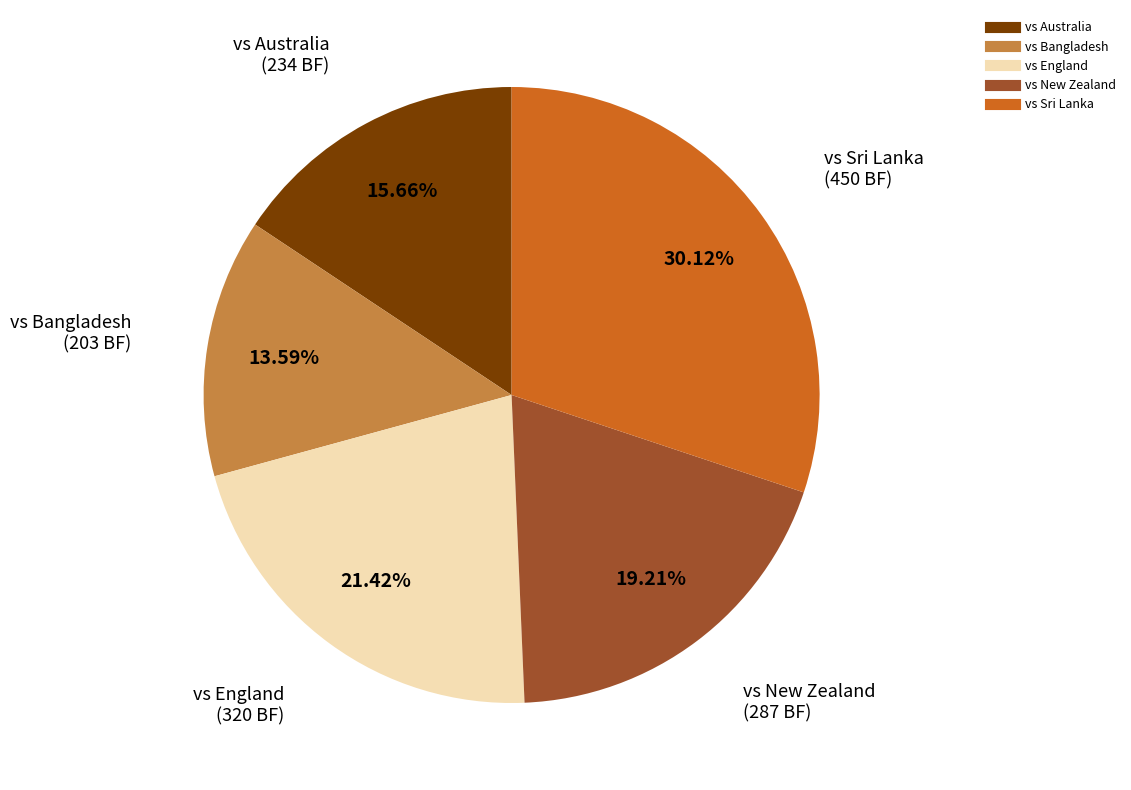

What percentage is the vs Sri Lanka slice, to the nearest percent?

30%